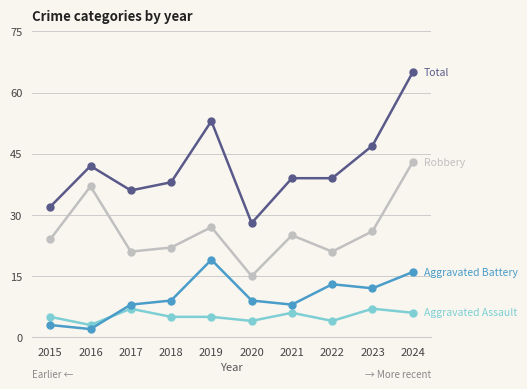

How many lines are shown in the chart?

4